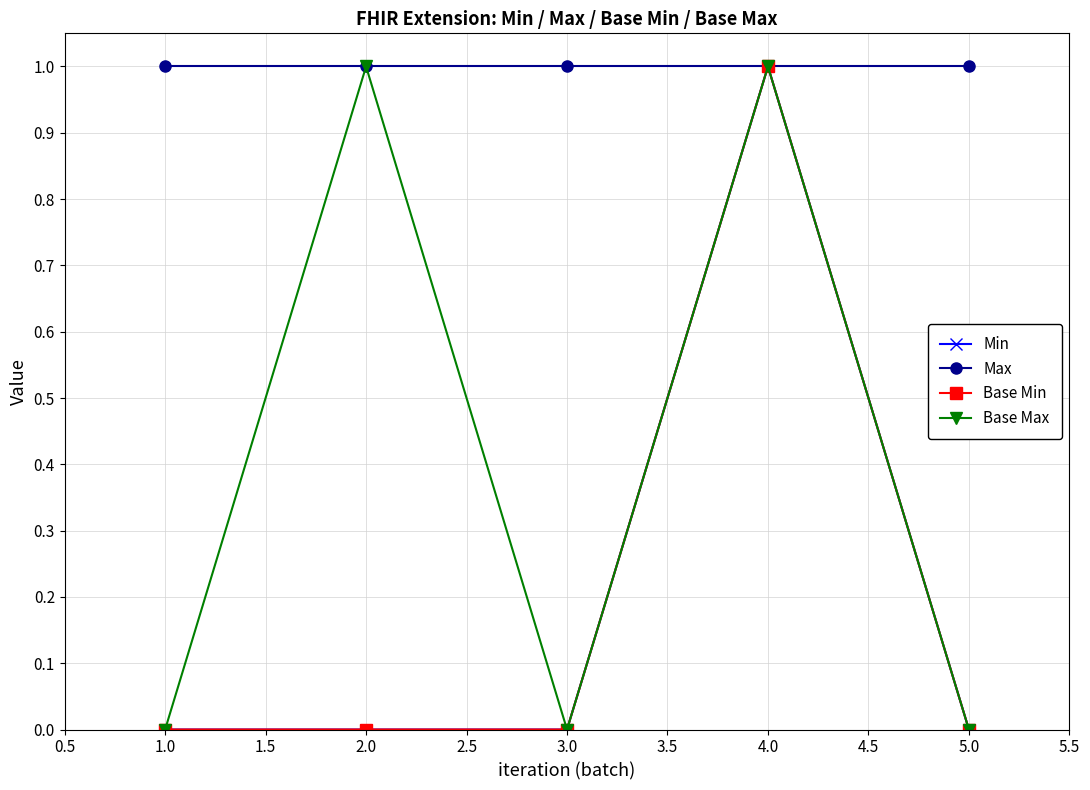

What are all the series names shown in the legend?

Min, Max, Base Min, Base Max